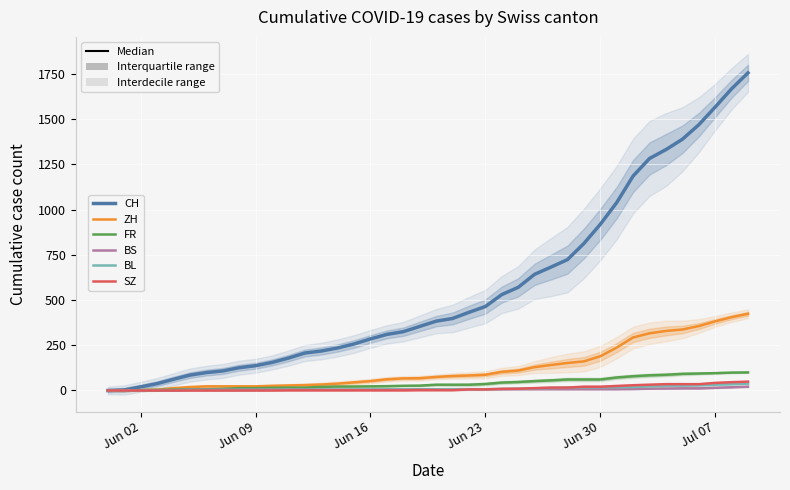

At which label is ZH closest to 212?

Jun 30